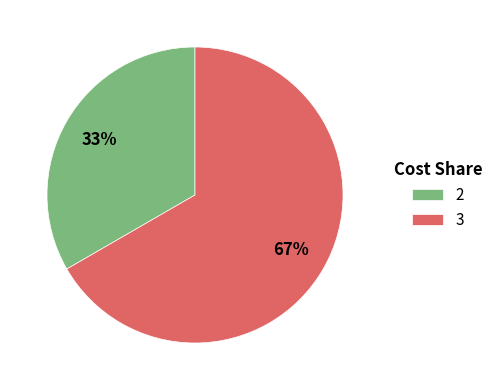

Does 2 account for over 50% of the chart?

No